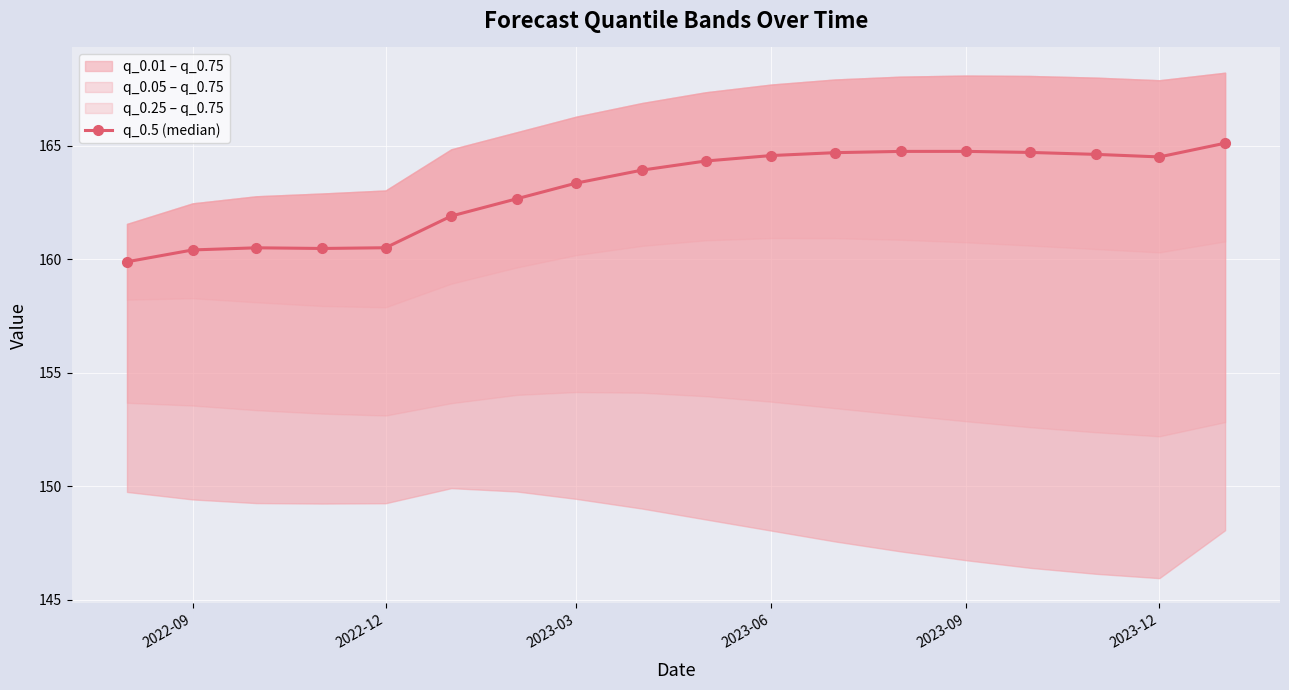

What is the maximum value for q_0.5 (median)?

165.1